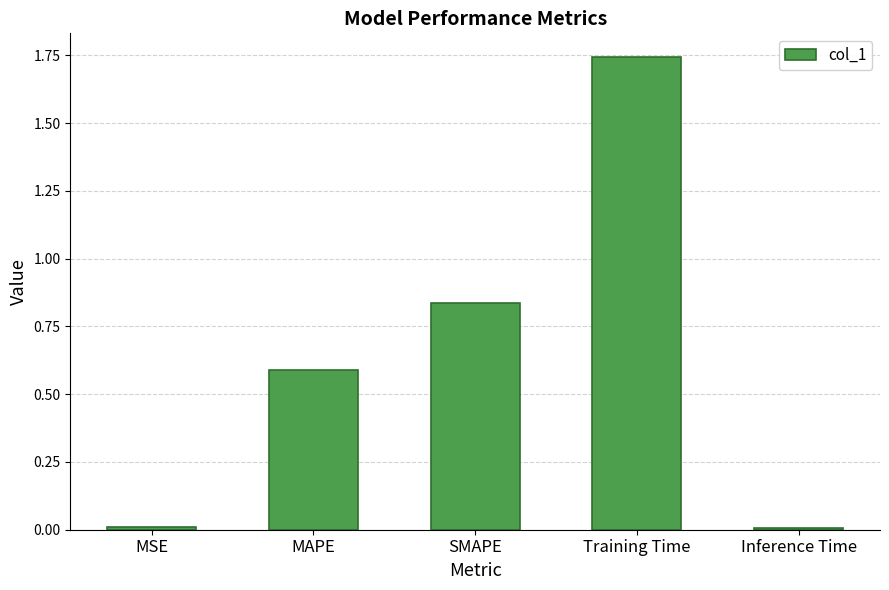

Which has a higher value, MSE or Training Time?

Training Time